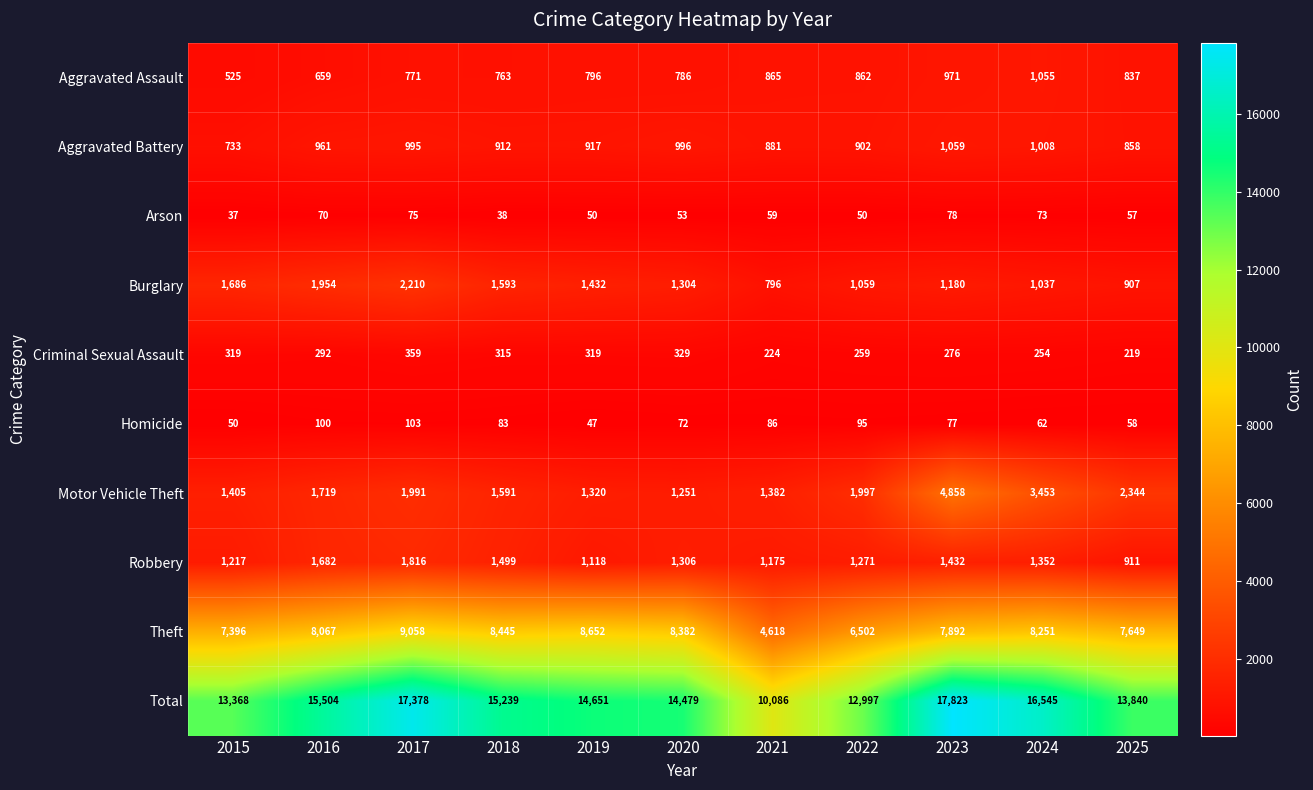

At which category is the sum across all series the highest?

2023